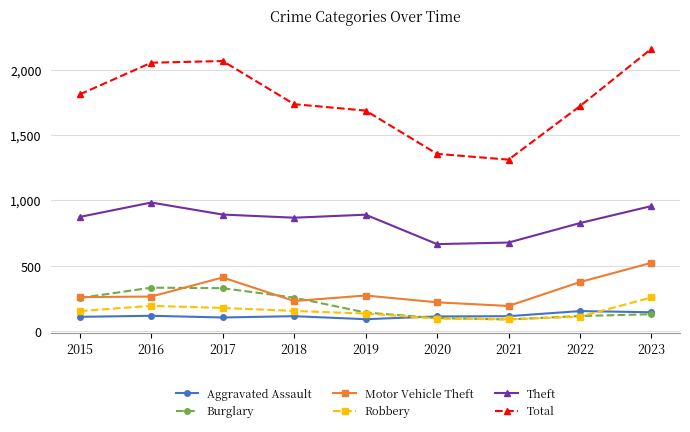

True or false: Theft and Total cross at least once.

False